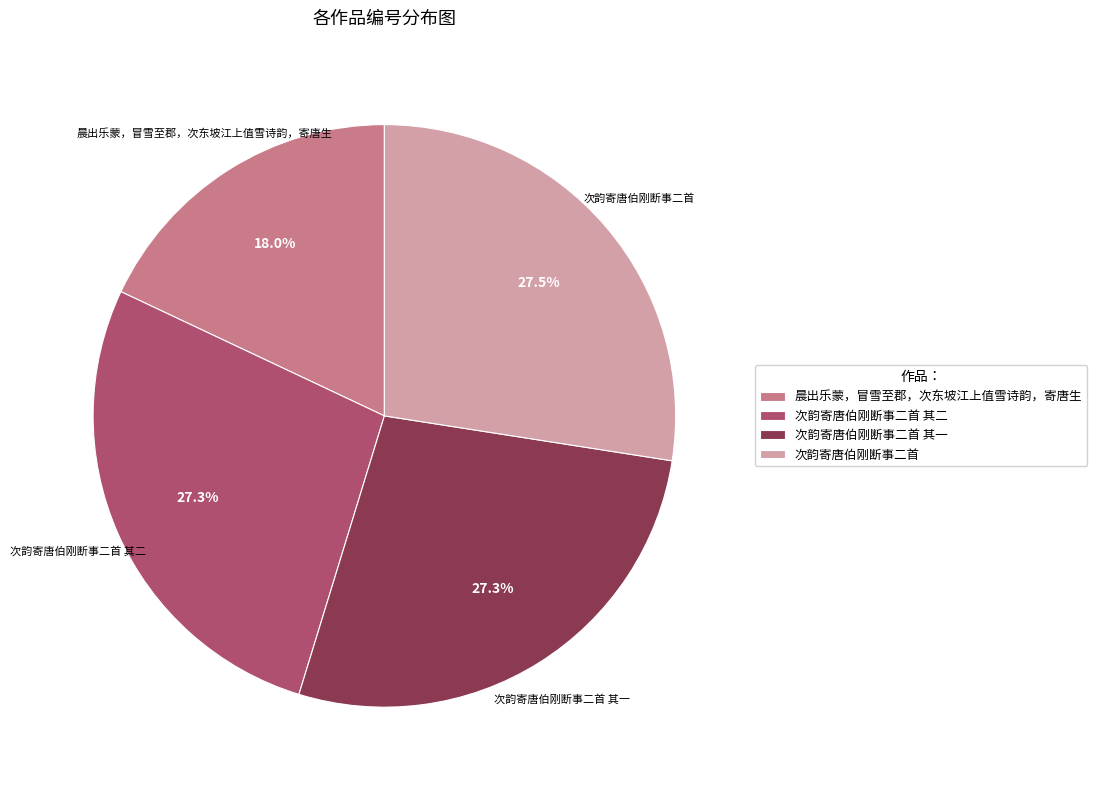

Is there any slice that represents more than half of the pie?

No